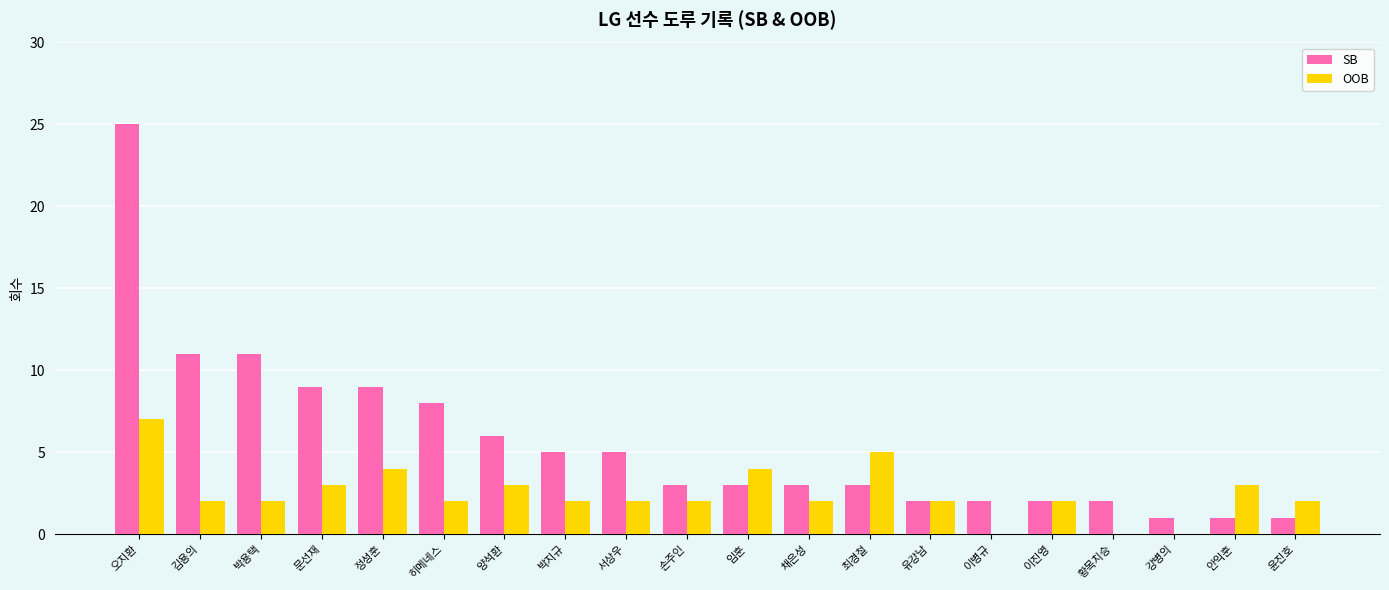

Is it true that OOB equals 2 at 박지규?

True